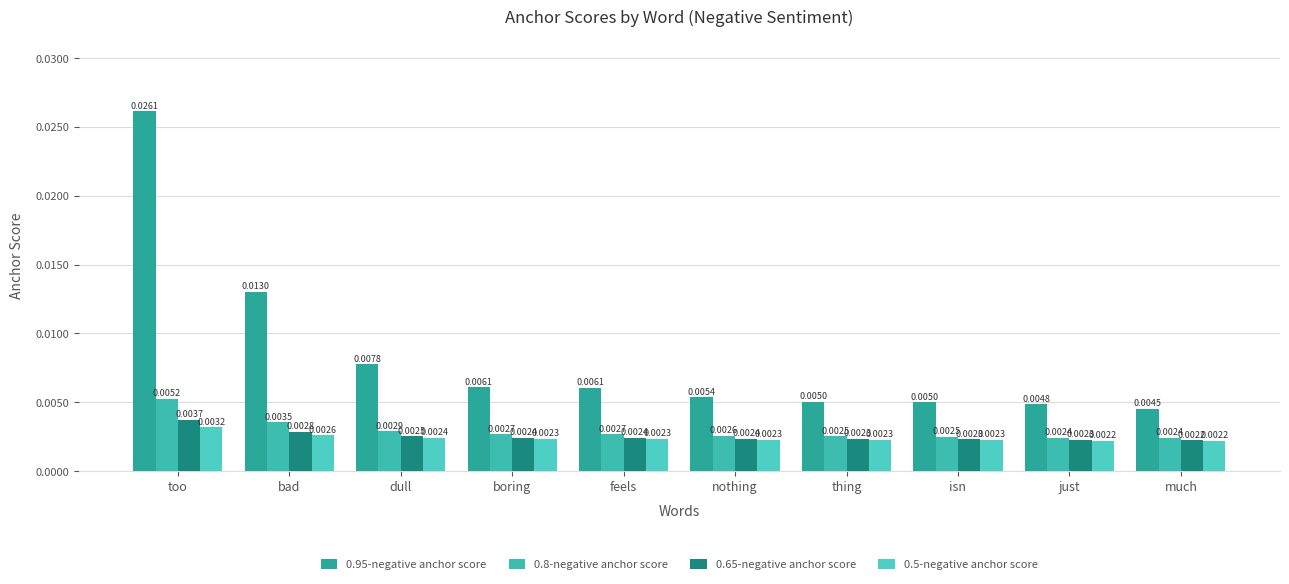

Between bad and dull, which series saw the biggest shift?

0.95-negative anchor score